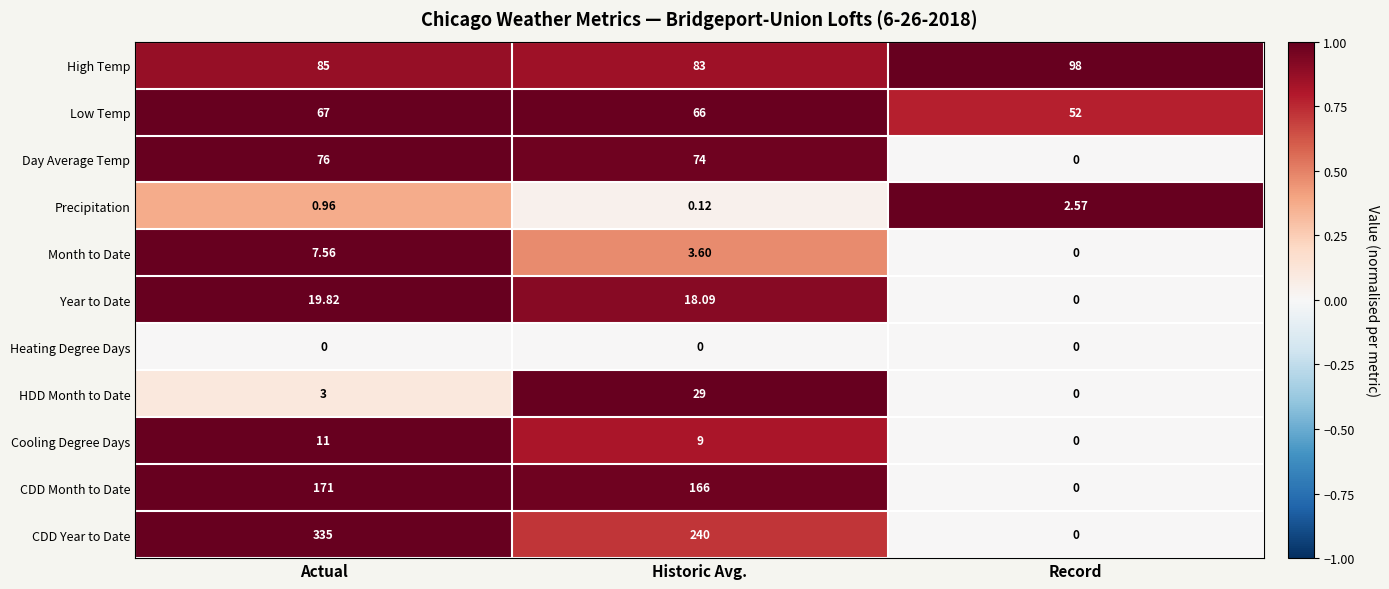

Rank the series by their maximum value, from lowest to highest.

Heating Degree Days, Precipitation, Month to Date, Cooling Degree Days, Year to Date, HDD Month to Date, Low Temp, Day Average Temp, High Temp, CDD Month to Date, CDD Year to Date